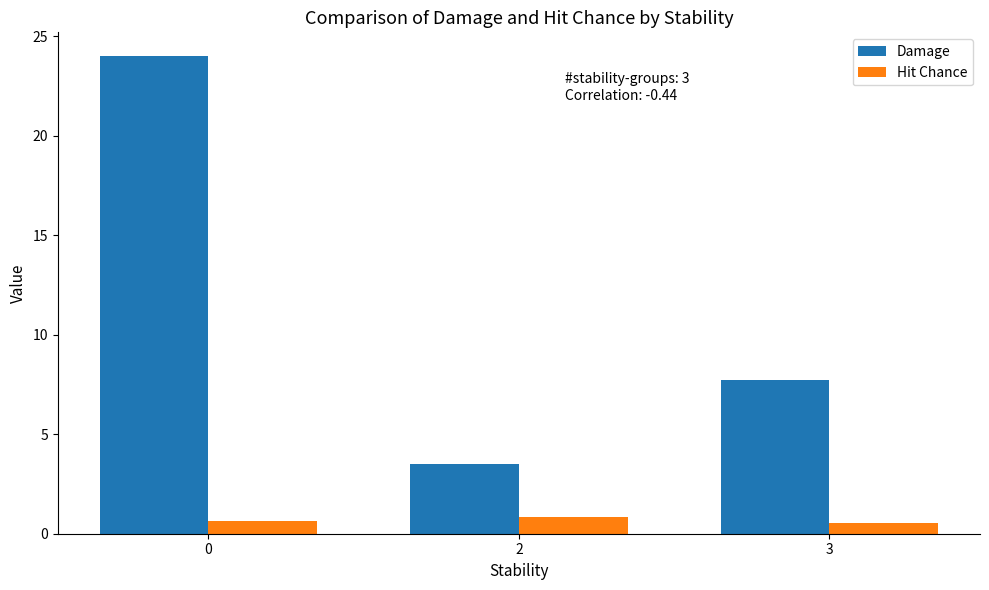

What is the sum of all Damage values?

35.3